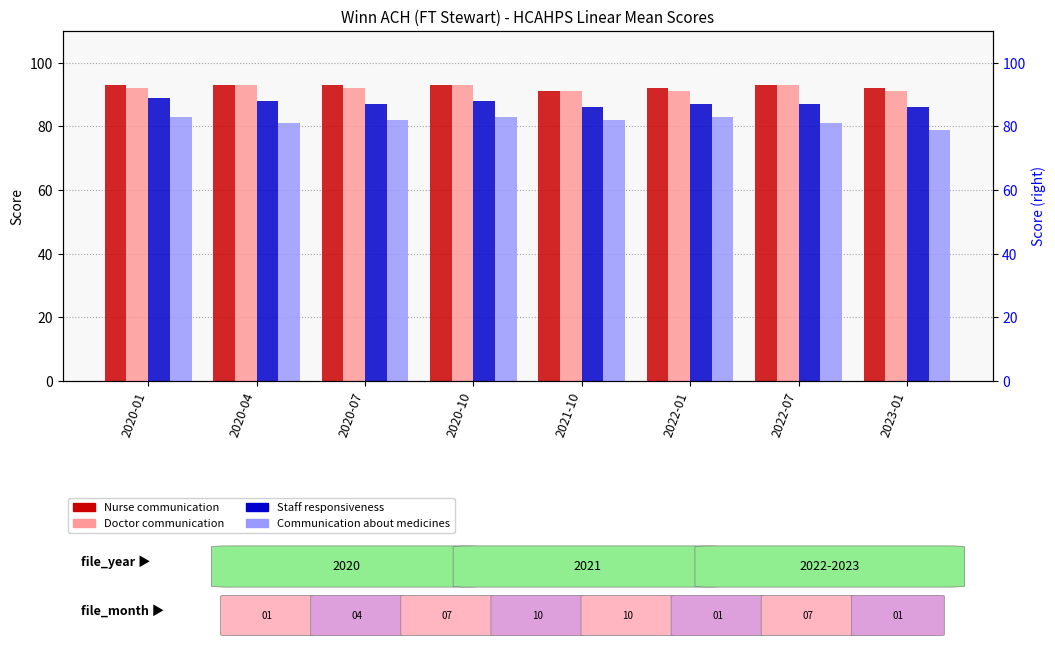

Reading left to right, list all the values displayed in this chart.

Nurse communication: 2020-01=93	2020-04=93	2020-07=93	2020-10=93	2021-10=91	2022-01=92	2022-07=93	2023-01=92
Doctor communication: 2020-01=92	2020-04=93	2020-07=92	2020-10=93	2021-10=91	2022-01=91	2022-07=93	2023-01=91
Staff responsiveness: 2020-01=89	2020-04=88	2020-07=87	2020-10=88	2021-10=86	2022-01=87	2022-07=87	2023-01=86
Communication about medicines: 2020-01=83	2020-04=81	2020-07=82	2020-10=83	2021-10=82	2022-01=83	2022-07=81	2023-01=79